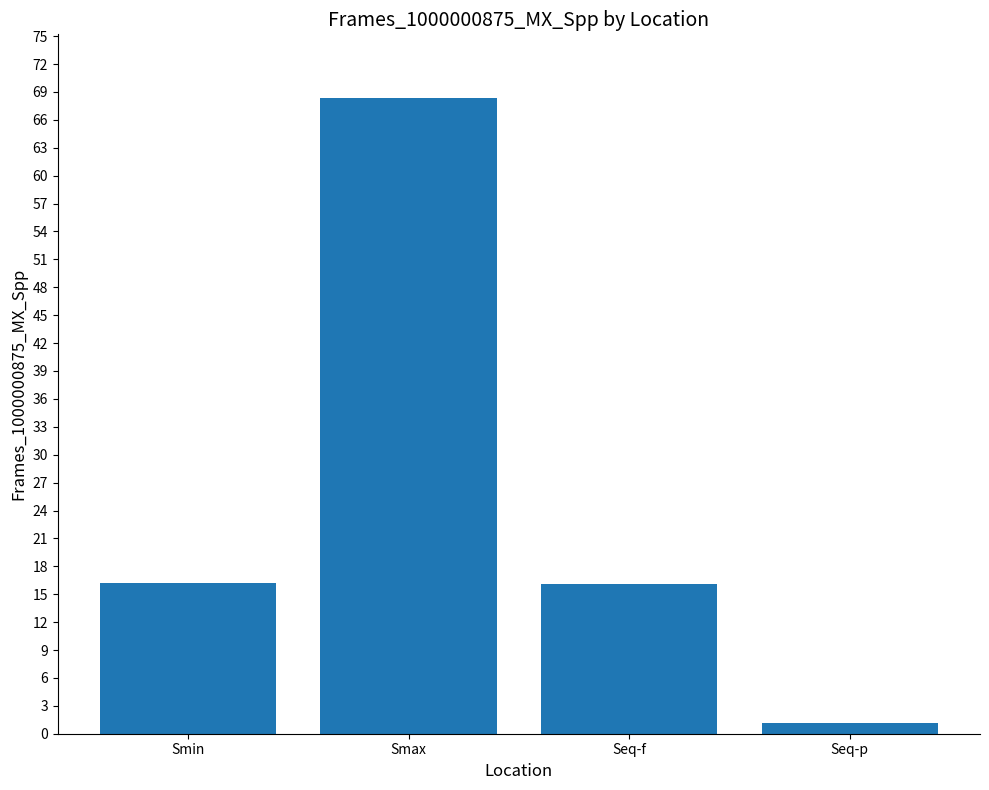

What is the approximate value at Smin?

16.2